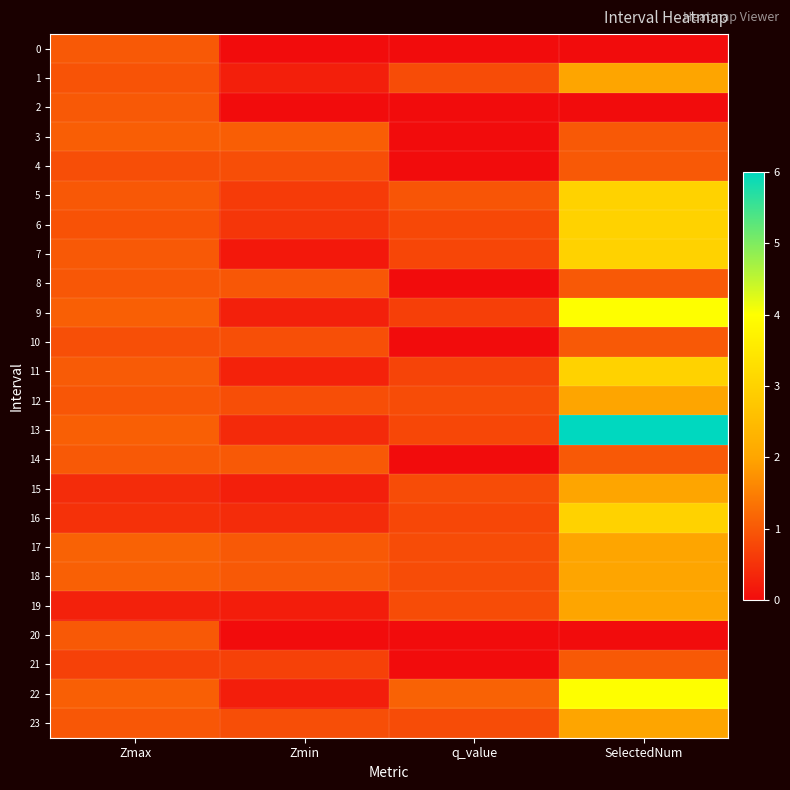

Which series has the largest range (max minus min)?

13